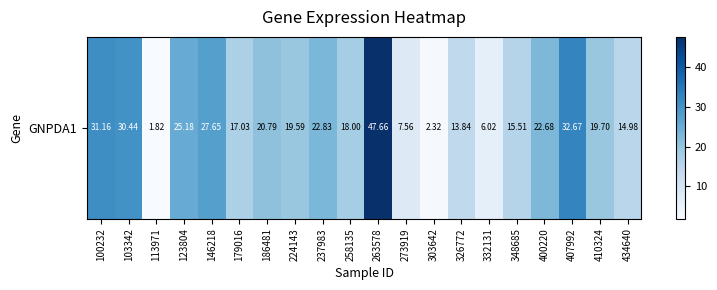

At which category does the chart reach its peak across all series?

263578